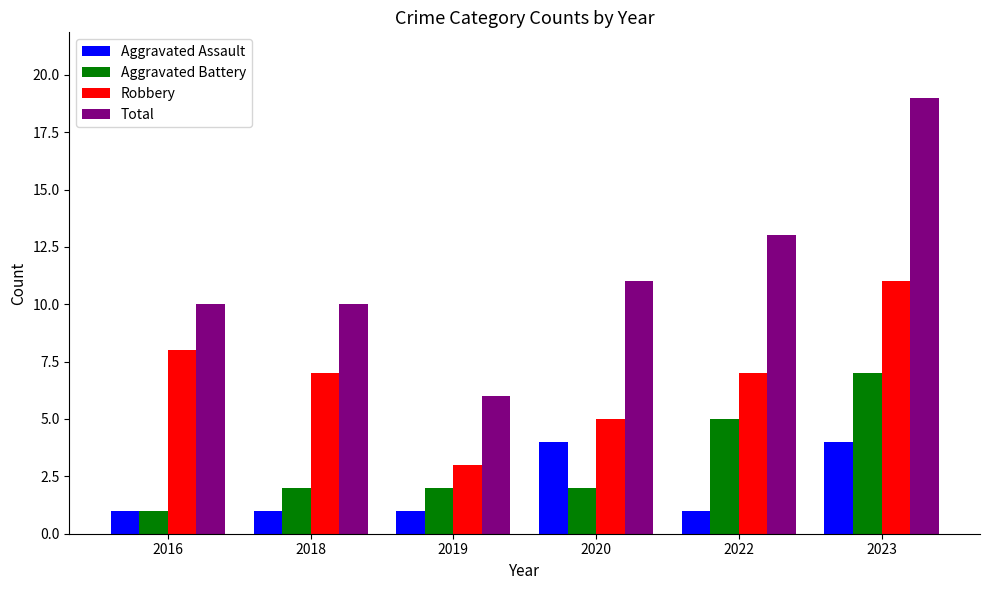

Reading left to right, extract all data points from this chart.

Aggravated Assault: 2016=1	2018=1	2019=1	2020=4	2022=1	2023=4
Aggravated Battery: 2016=1	2018=2	2019=2	2020=2	2022=5	2023=7
Robbery: 2016=8	2018=7	2019=3	2020=5	2022=7	2023=11
Total: 2016=10	2018=10	2019=6	2020=11	2022=13	2023=19